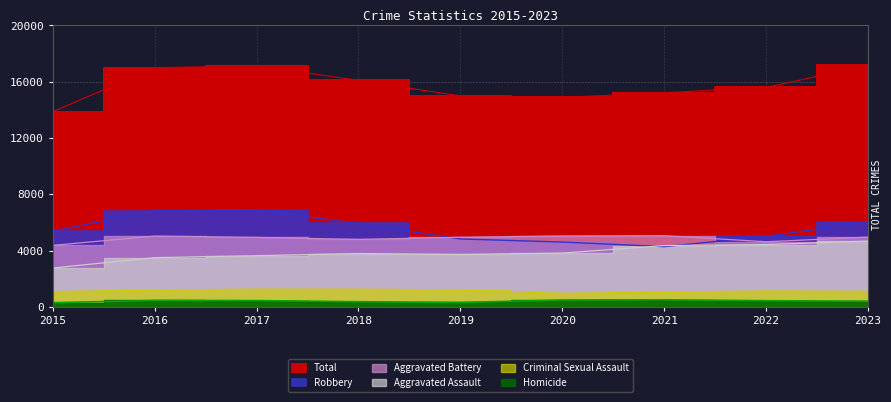

What is the maximum value shown in the chart?

17151